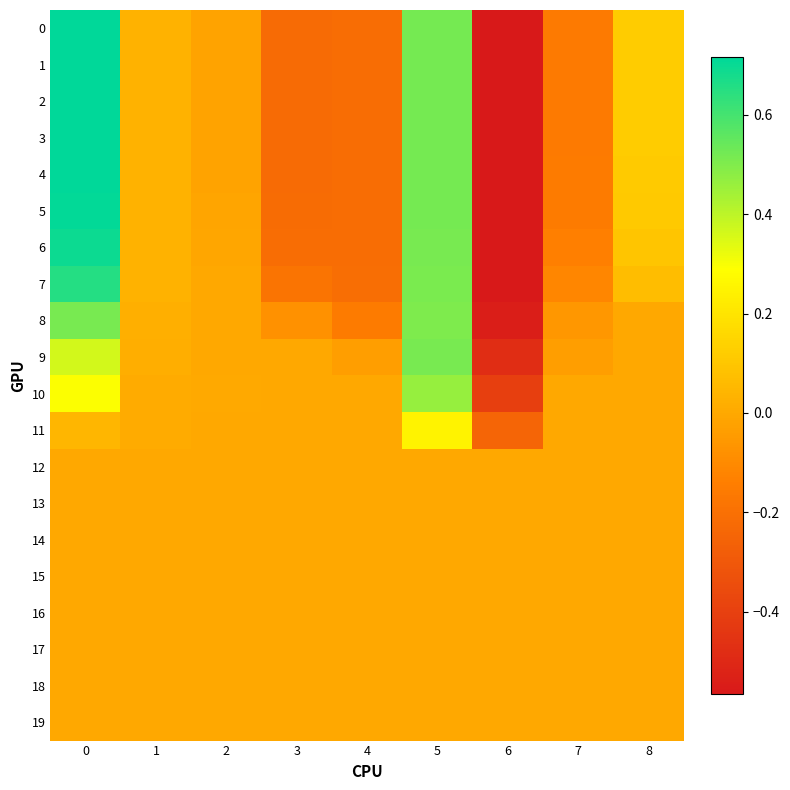

At how many categories does at least one series exceed 0?

5